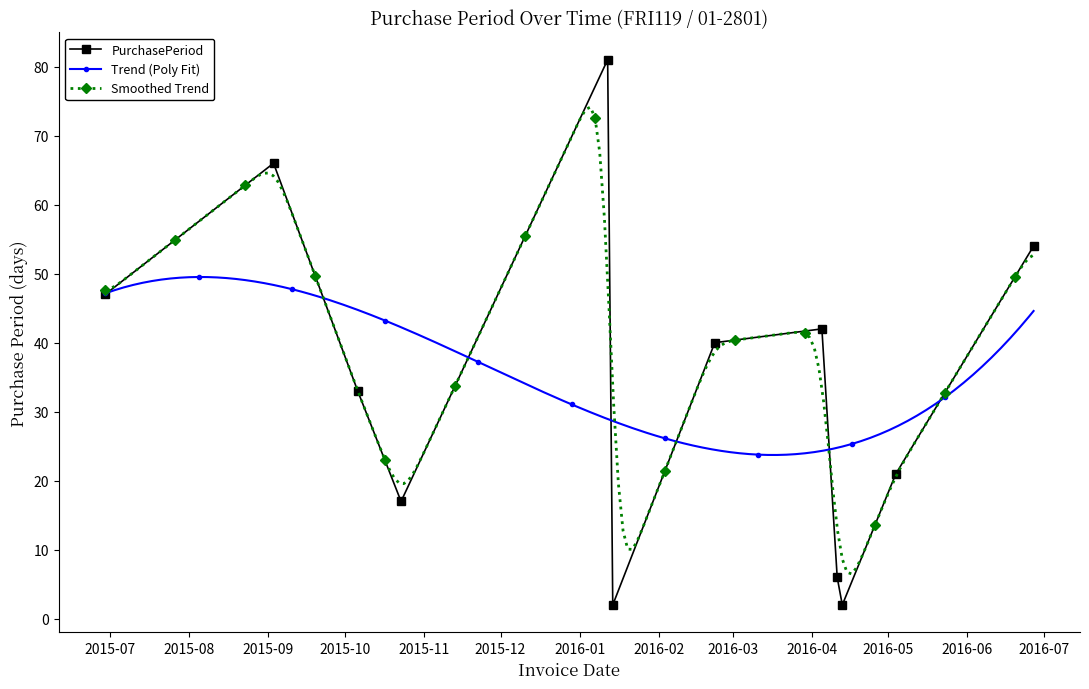

Where is the first local minimum?

2015-10-23